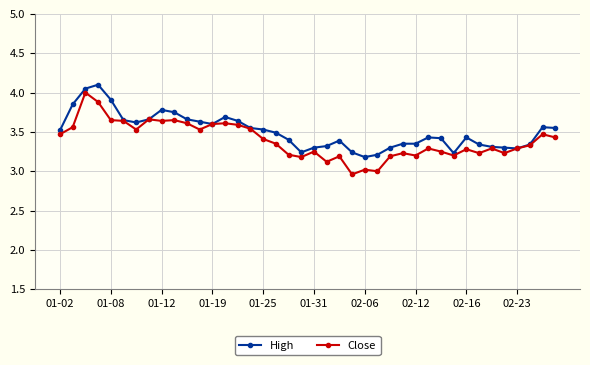

True or false: Close has more than 1 interior local peaks.

True